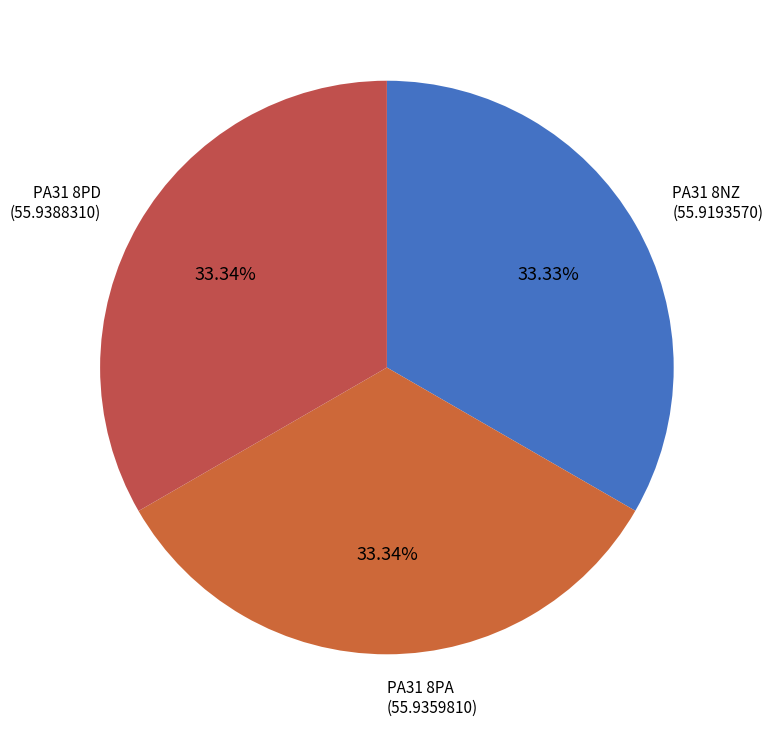

How many segments does this pie chart have?

3